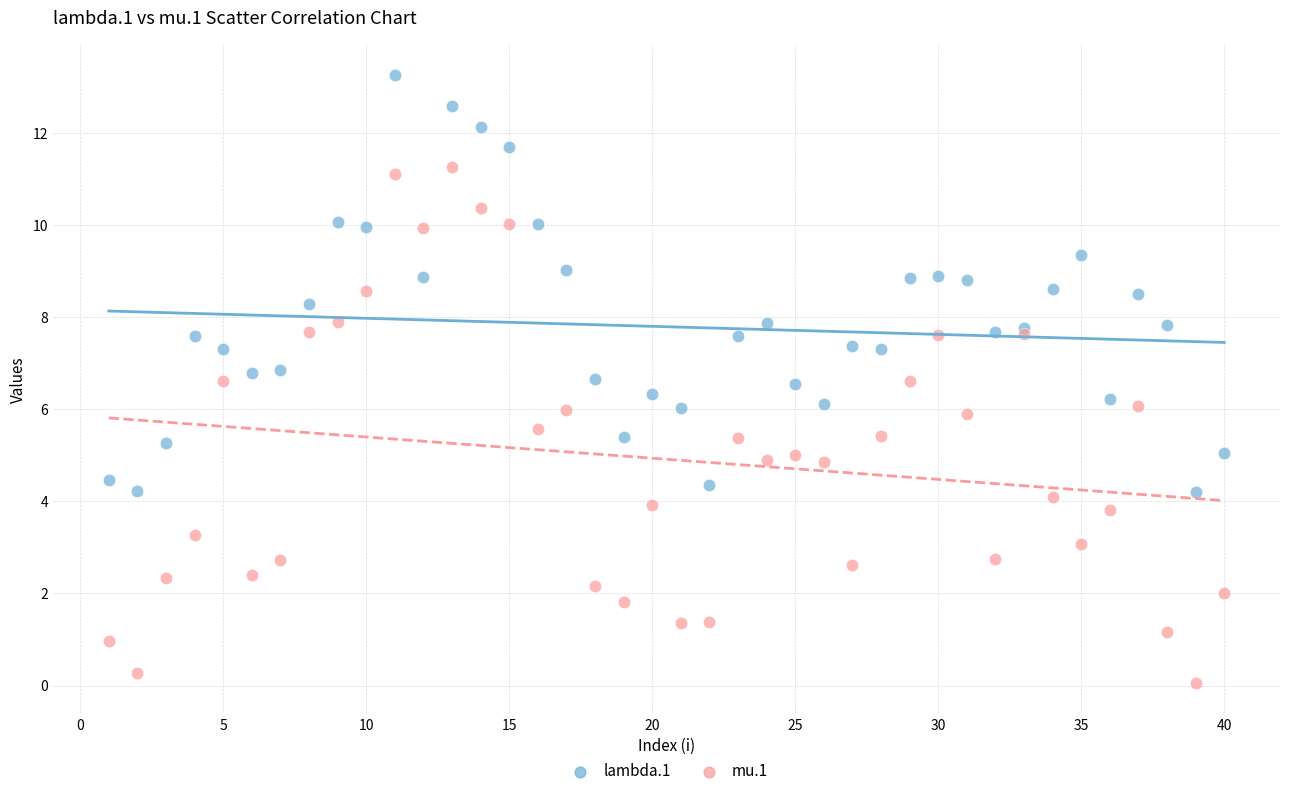

What are all the series names shown in the legend?

lambda.1, mu.1